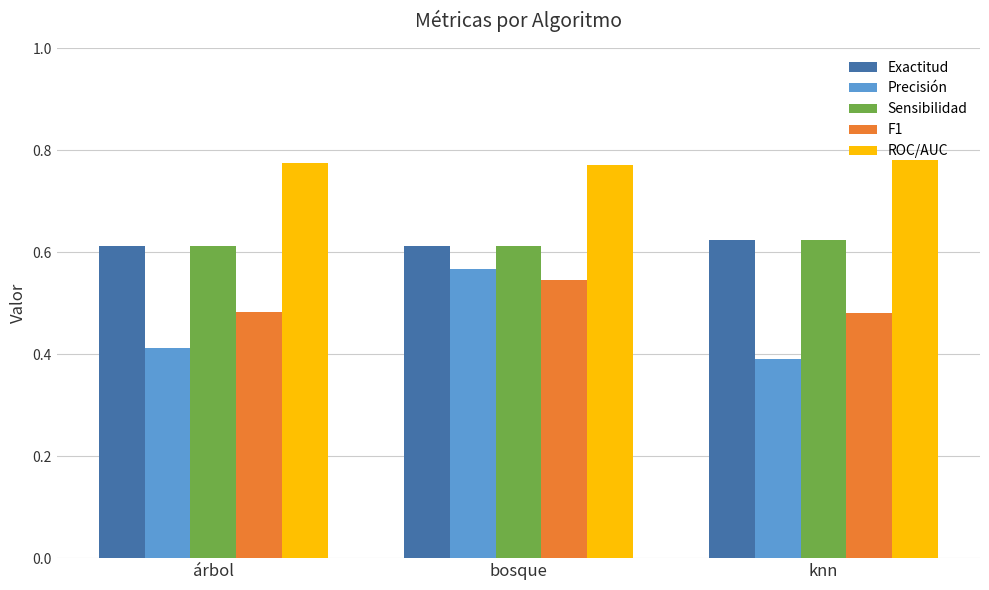

Which label corresponds to the smallest value in the chart?

knn